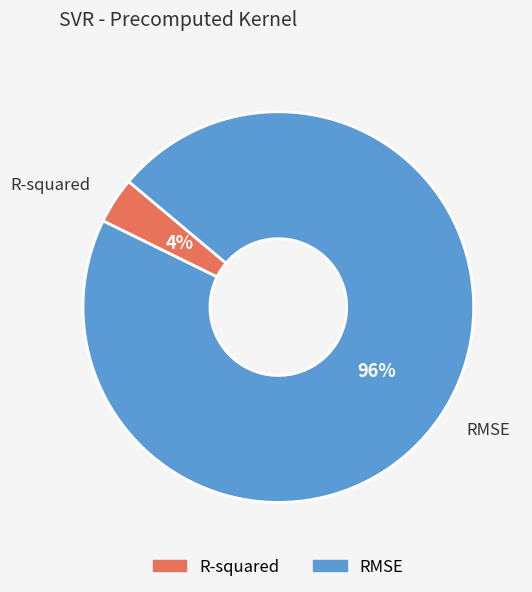

What is the majority slice?

RMSE